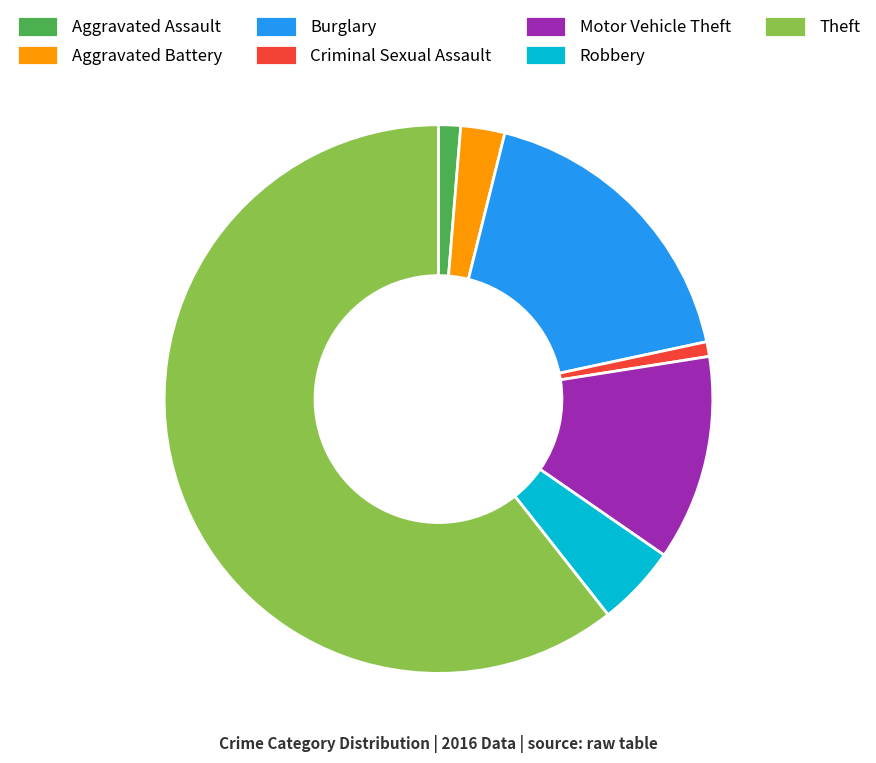

The Aggravated Assault slice represents 11% of the pie. True or false?

False